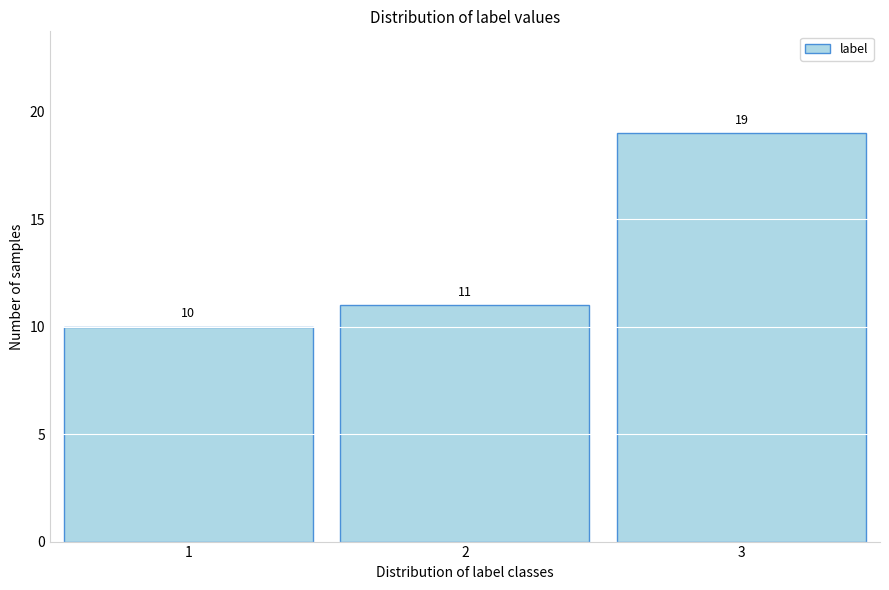

Reading right to left, extract all data points from this chart.

3=19	2=11	1=10